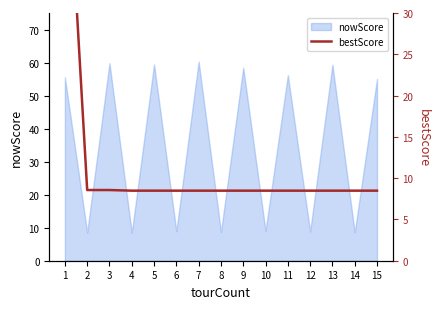

The nowScore series shows 86.8 at 15. True or false?

False